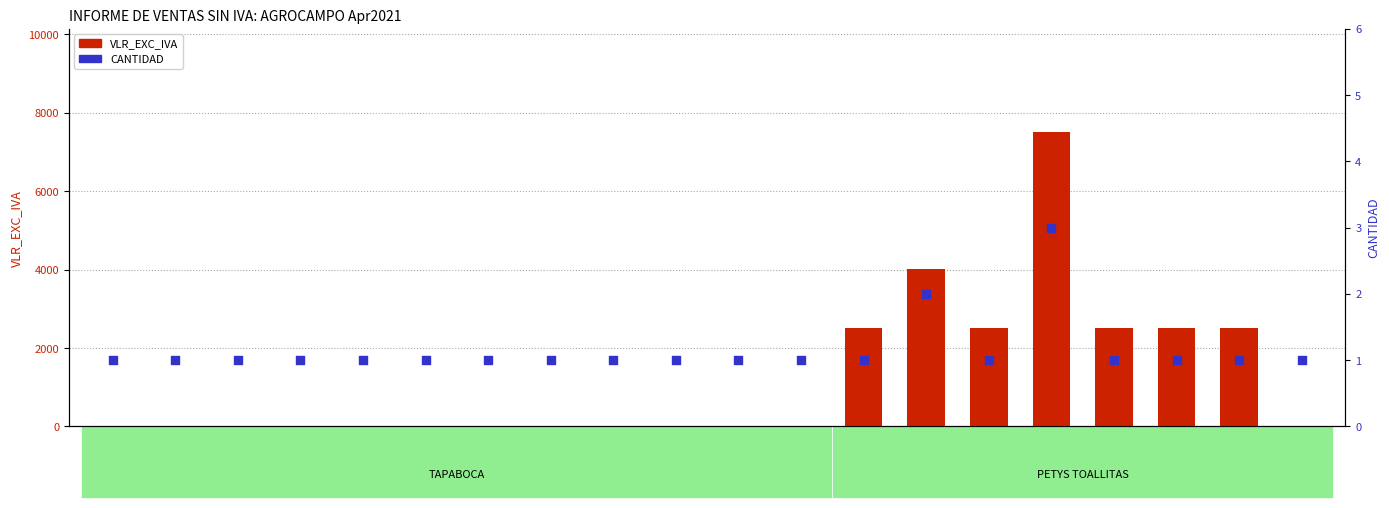

Which series contains the highest Y value?

VLR_EXC_IVA